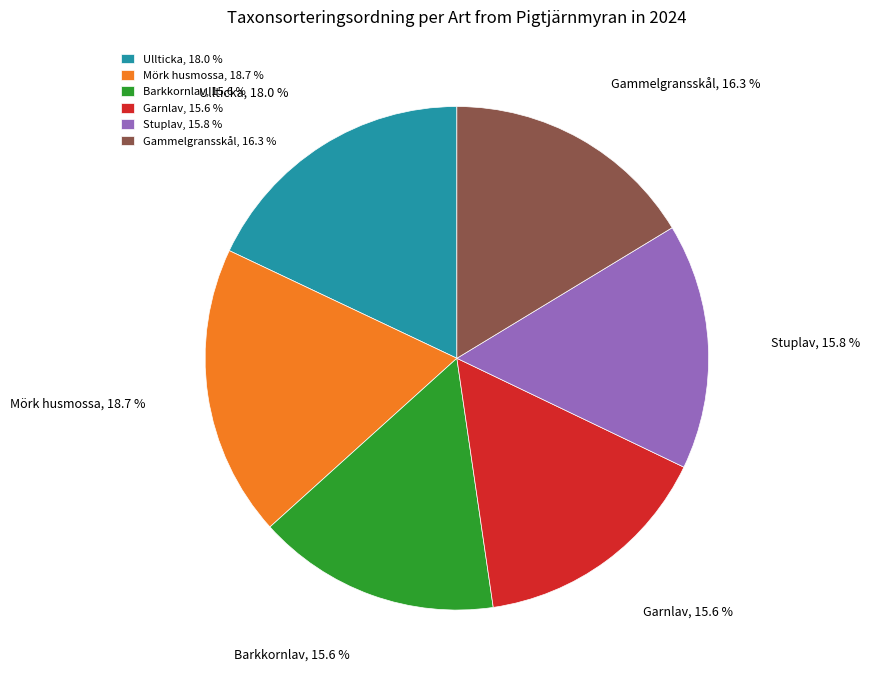

Is there a majority slice in this chart?

No